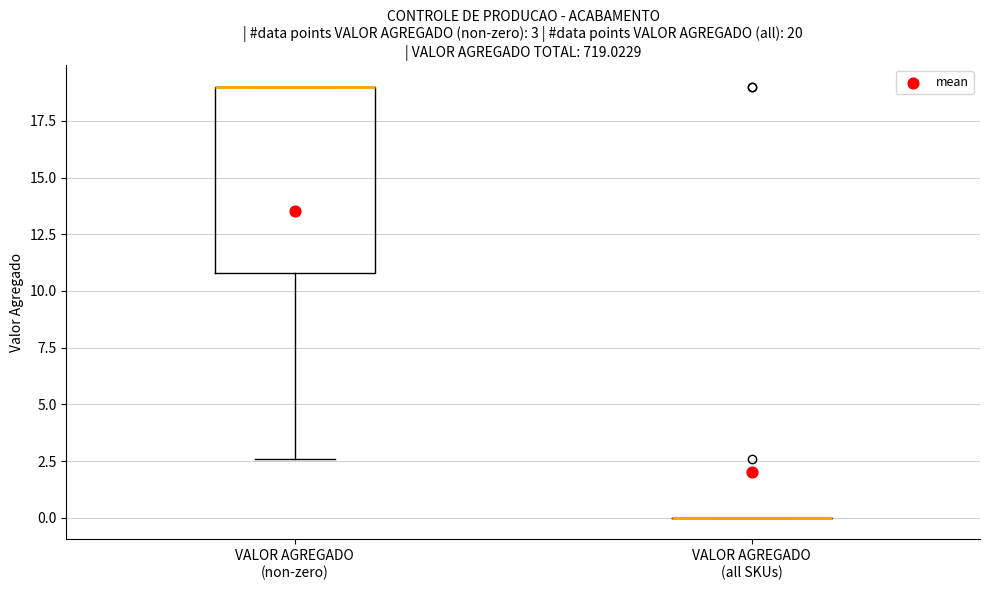

Which box is the tallest, from its lower edge to its upper edge?

VALOR AGREGADO (non-zero)